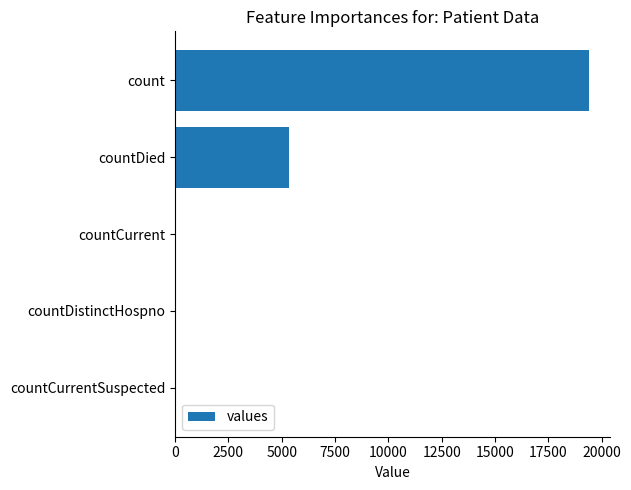

Where is the data nearest to the value 9710?

countDied